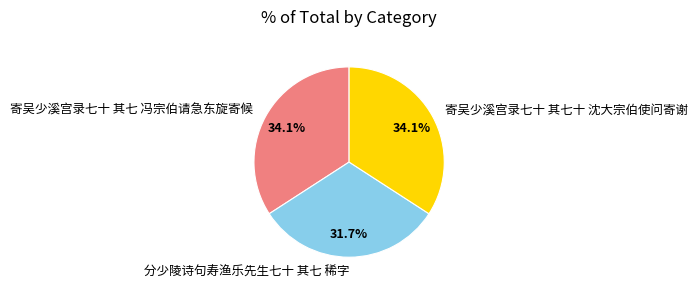

What portion of the pie excludes 寄吴少溪宫录七十 其七十 沈大宗伯使问寄谢?

65.9%